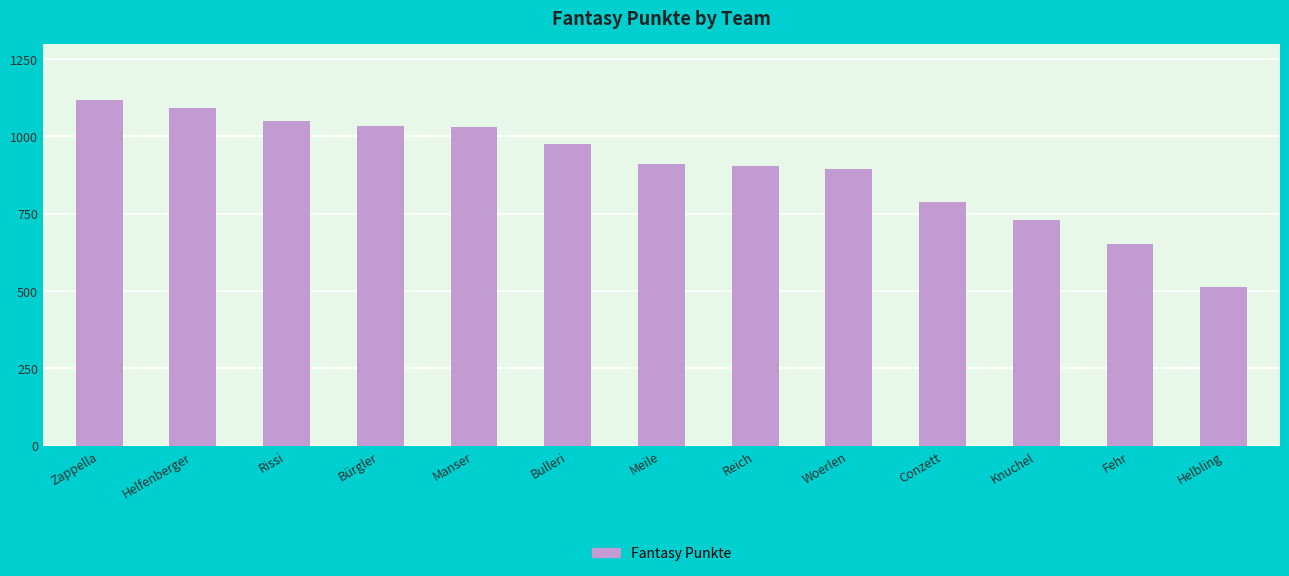

What is the change in value from Meile to Helbling?

-397